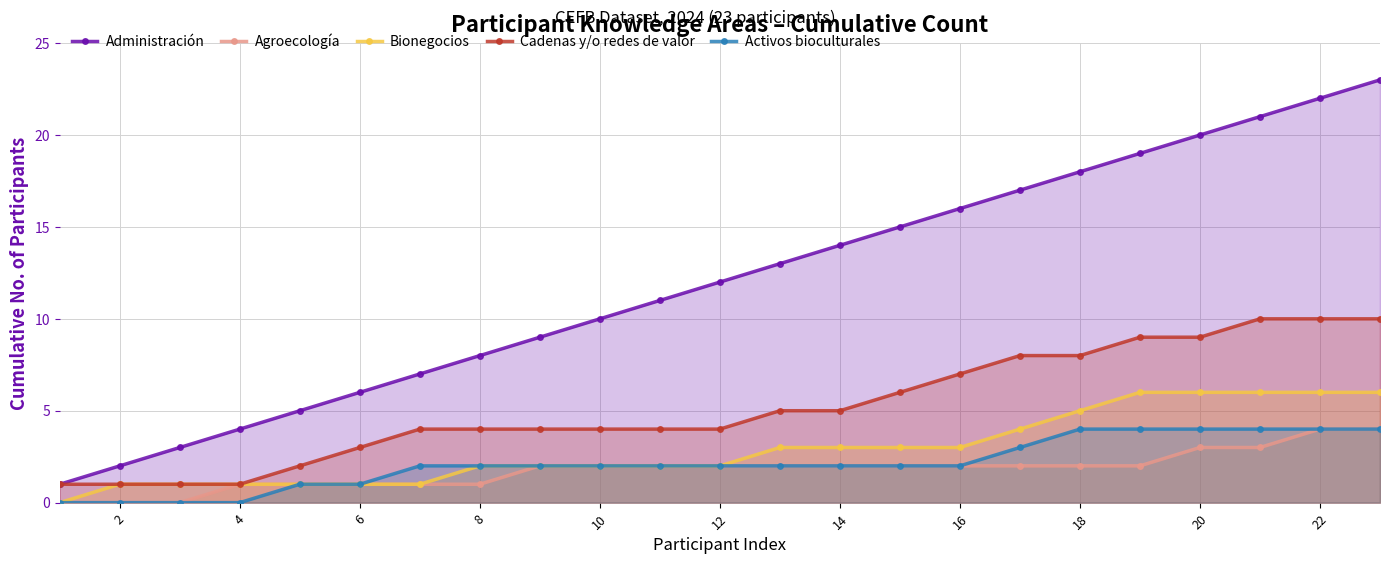

What is the sum of all Administración values?

276